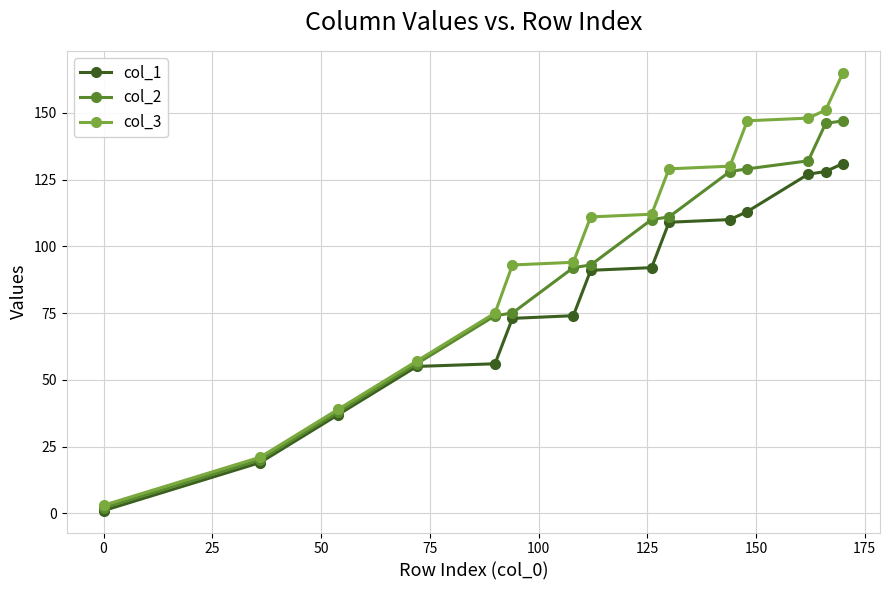

List the series in order of their peak value, lowest first.

col_1, col_2, col_3